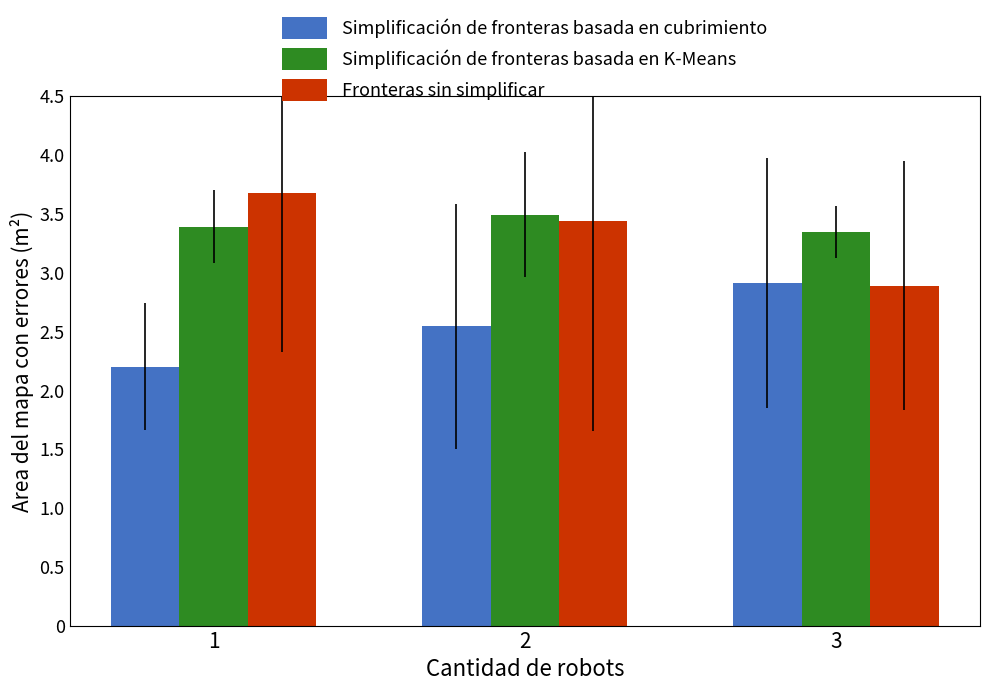

At which category is the sum across all series the highest?

2